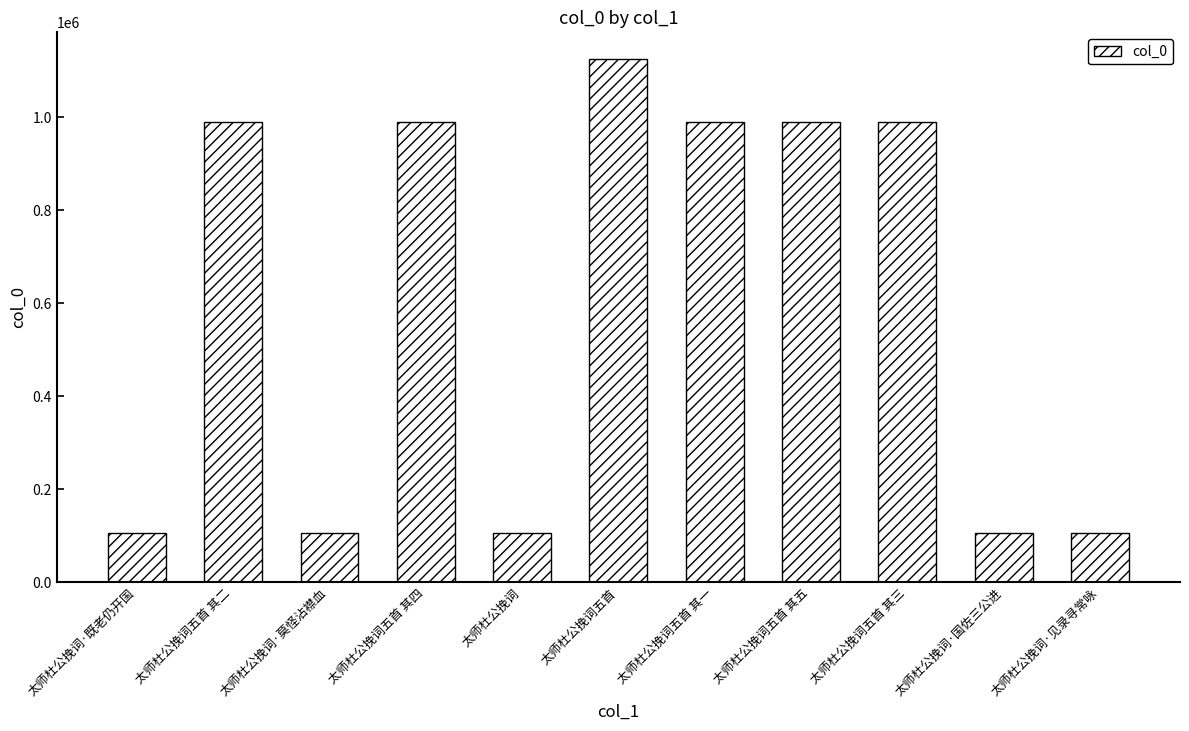

The chart shows a value of 585698 at 太师杜公挽词五首 其二. True or false?

False